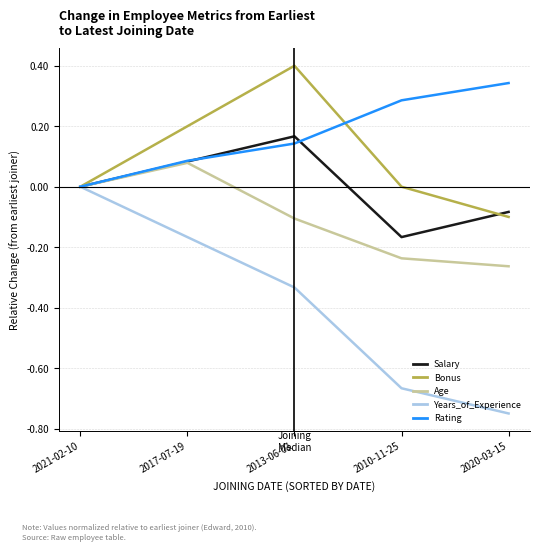

Rank the series by their maximum value, from lowest to highest.

Years_of_Experience, Age, Salary, Rating, Bonus